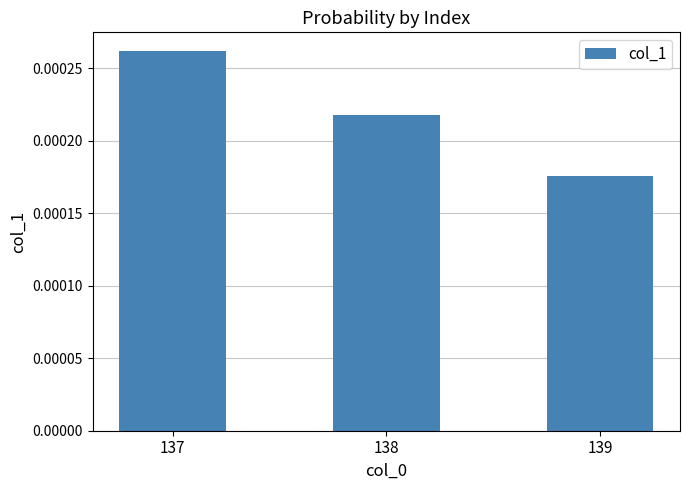

Rank the categories by value from lowest to highest.

139, 138, 137